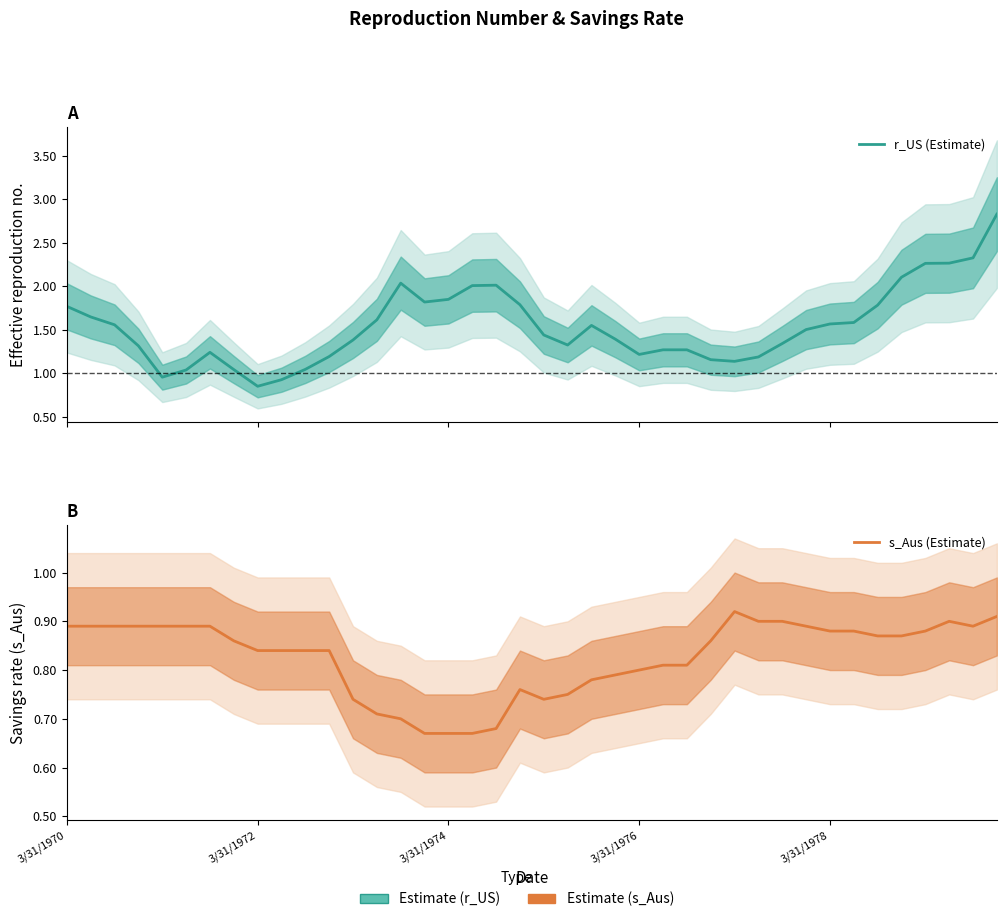

Where is r_US (Estimate) nearest to the value 1?

5